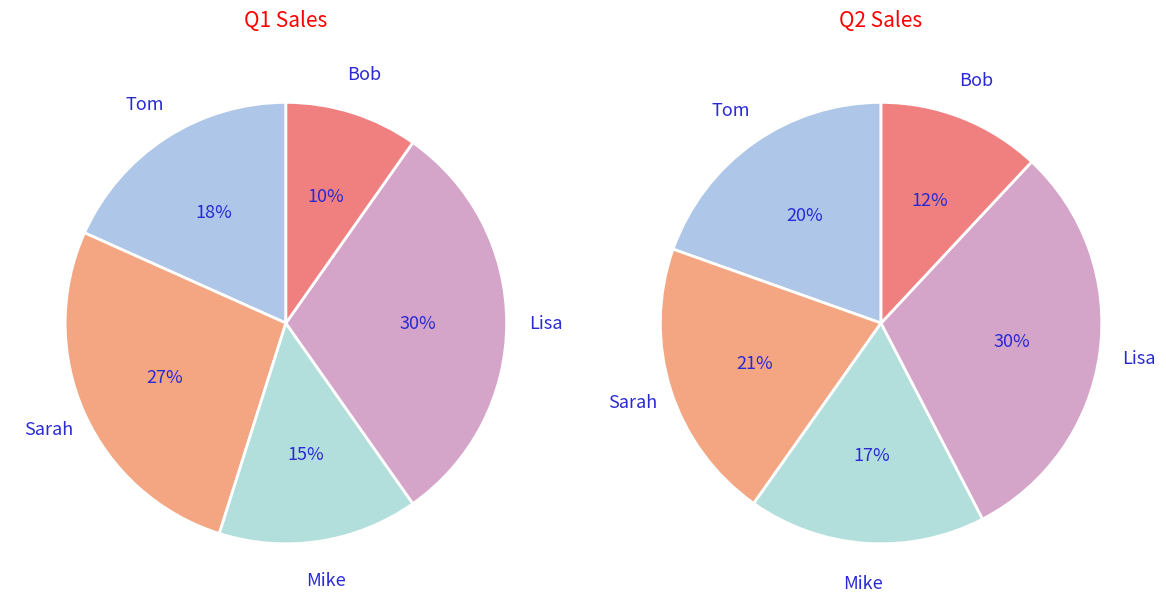

To the nearest percent, what is the difference between the largest and smallest slice percentages?

18%